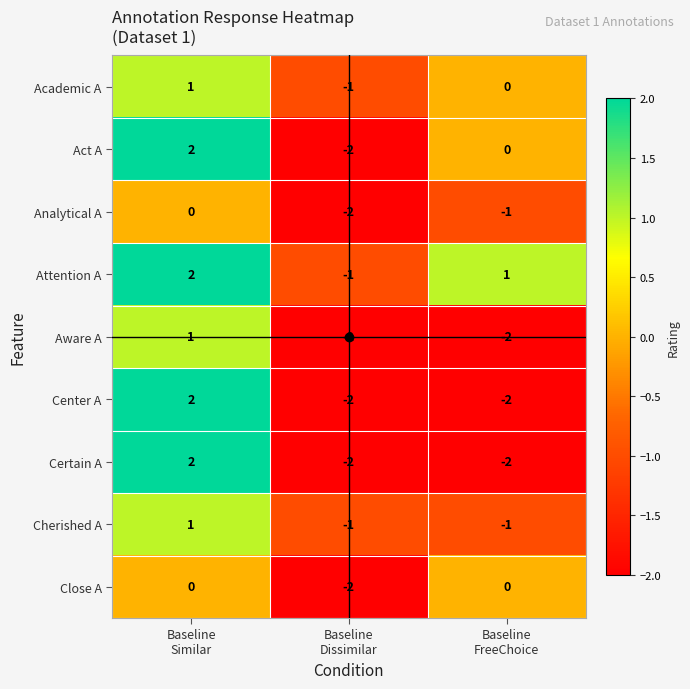

Which series has the largest total across all categories?

Attention A